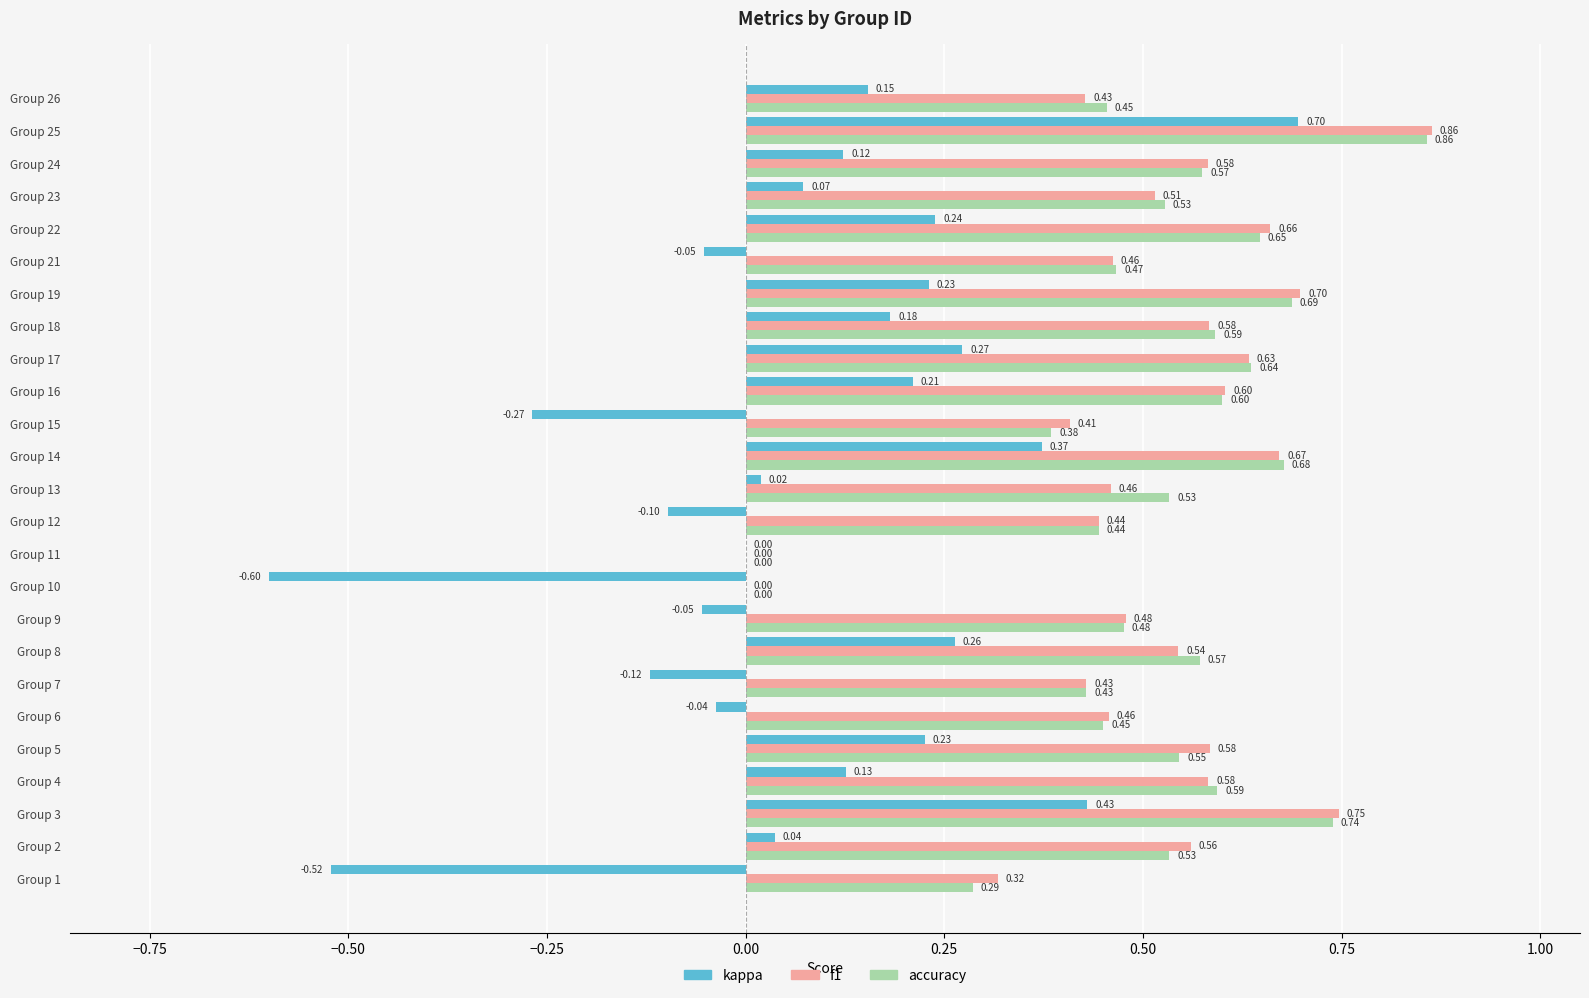

What are all the series names shown in the legend?

kappa, f1, accuracy